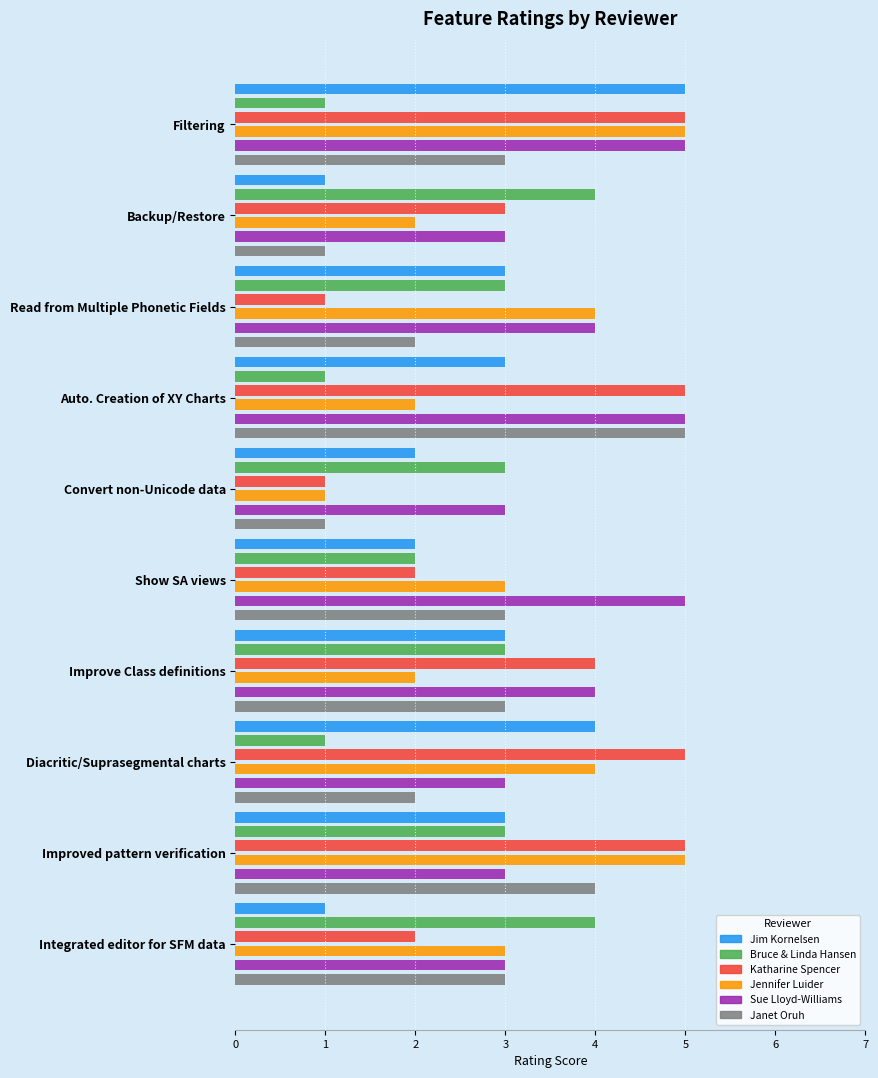

How many data points in Jennifer Luider are less than 3?

4